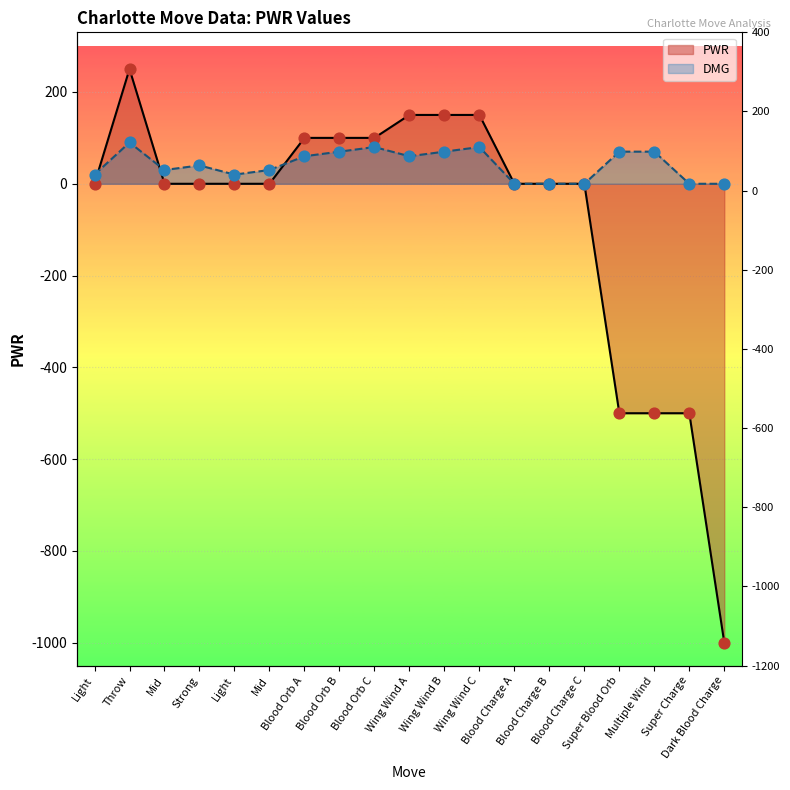

Which series reaches the maximum Y coordinate?

PWR